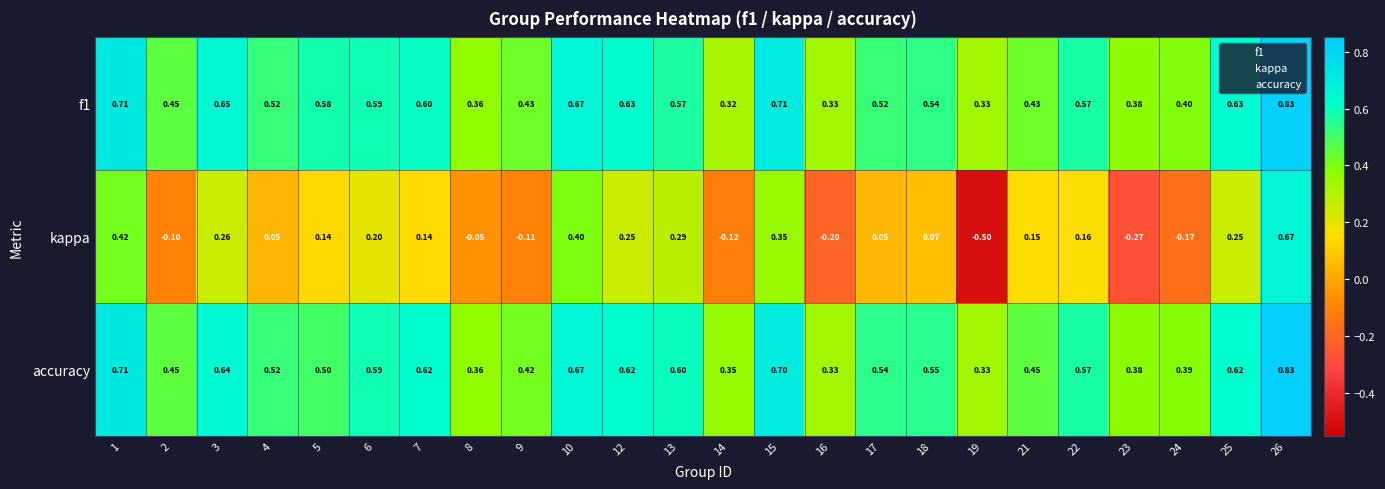

Which series changed the most between 8 and 21?

kappa